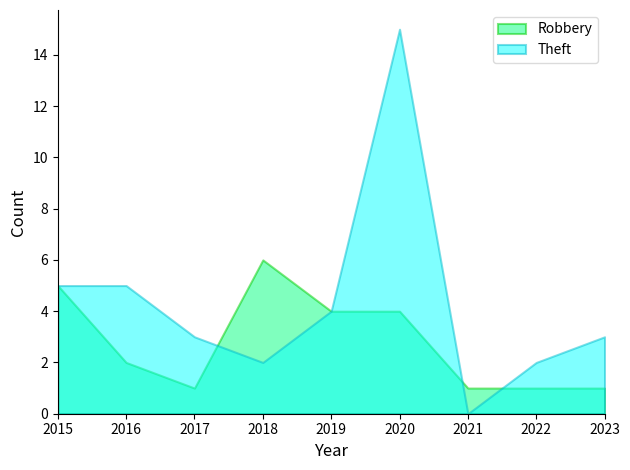

Which label corresponds to the smallest value in the chart?

2021